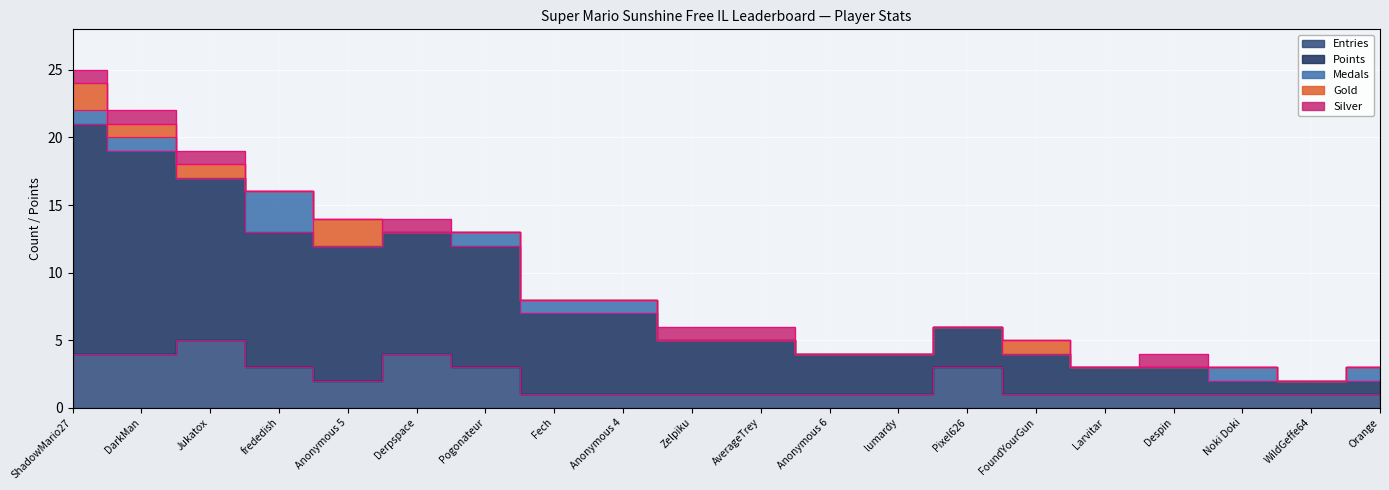

True or false: Entries and Gold cross at least once.

False